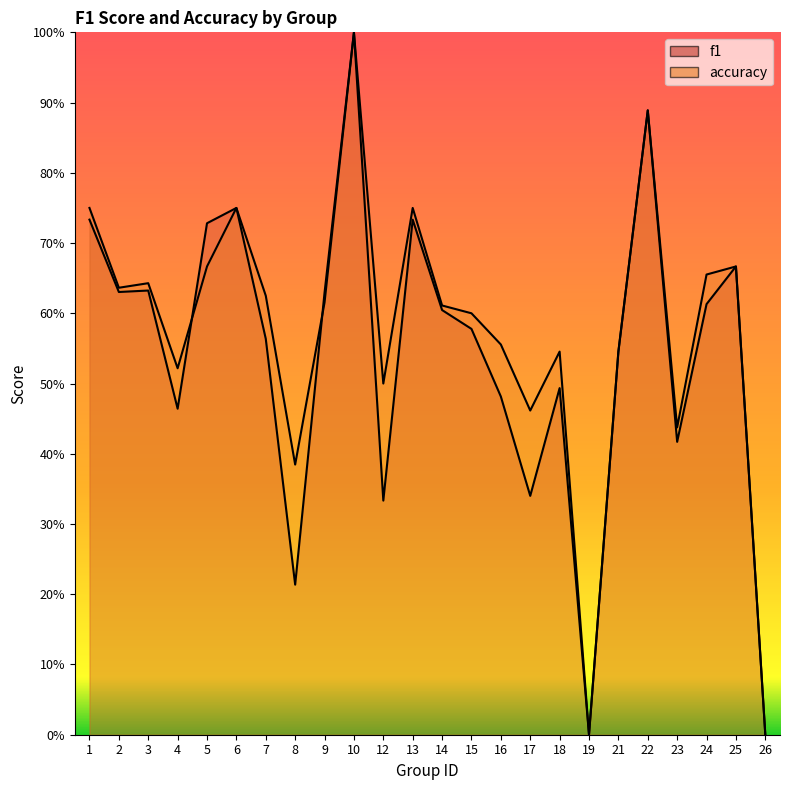

True or false: accuracy and f1 intersect in this chart.

True